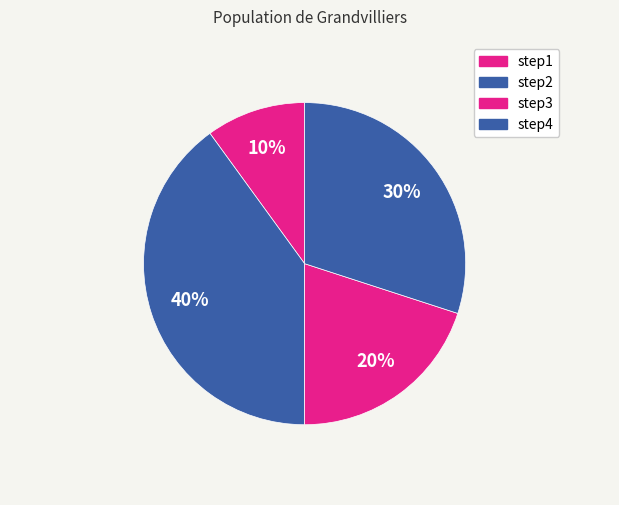

To the nearest percent, what portion does step2 represent?

40%